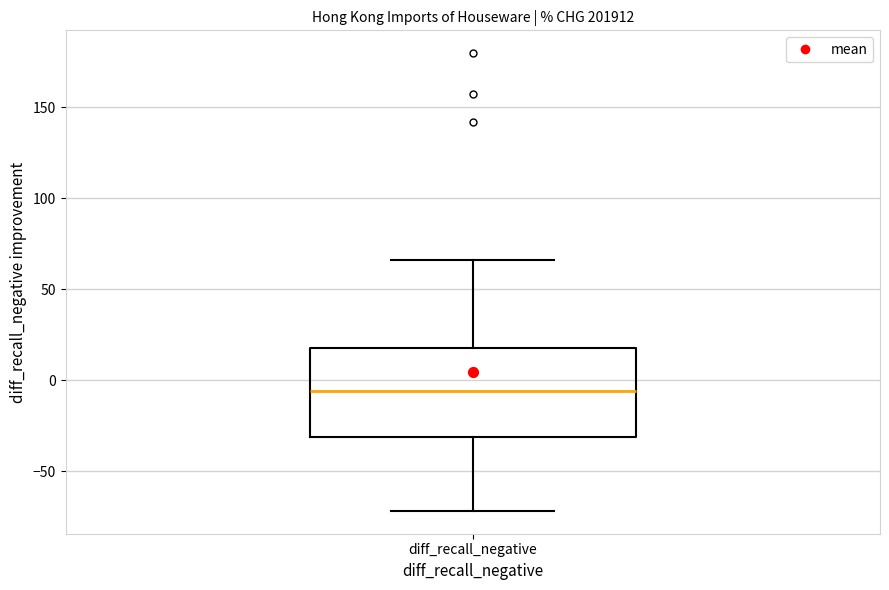

Read this box plot against the y-axis: the position of the median line, the range covered by the box, and the ends of both whiskers. The values are not printed on the chart, so give them approximately, as read against the axis.

median -5, box -30 to 20, whiskers -70 to 65